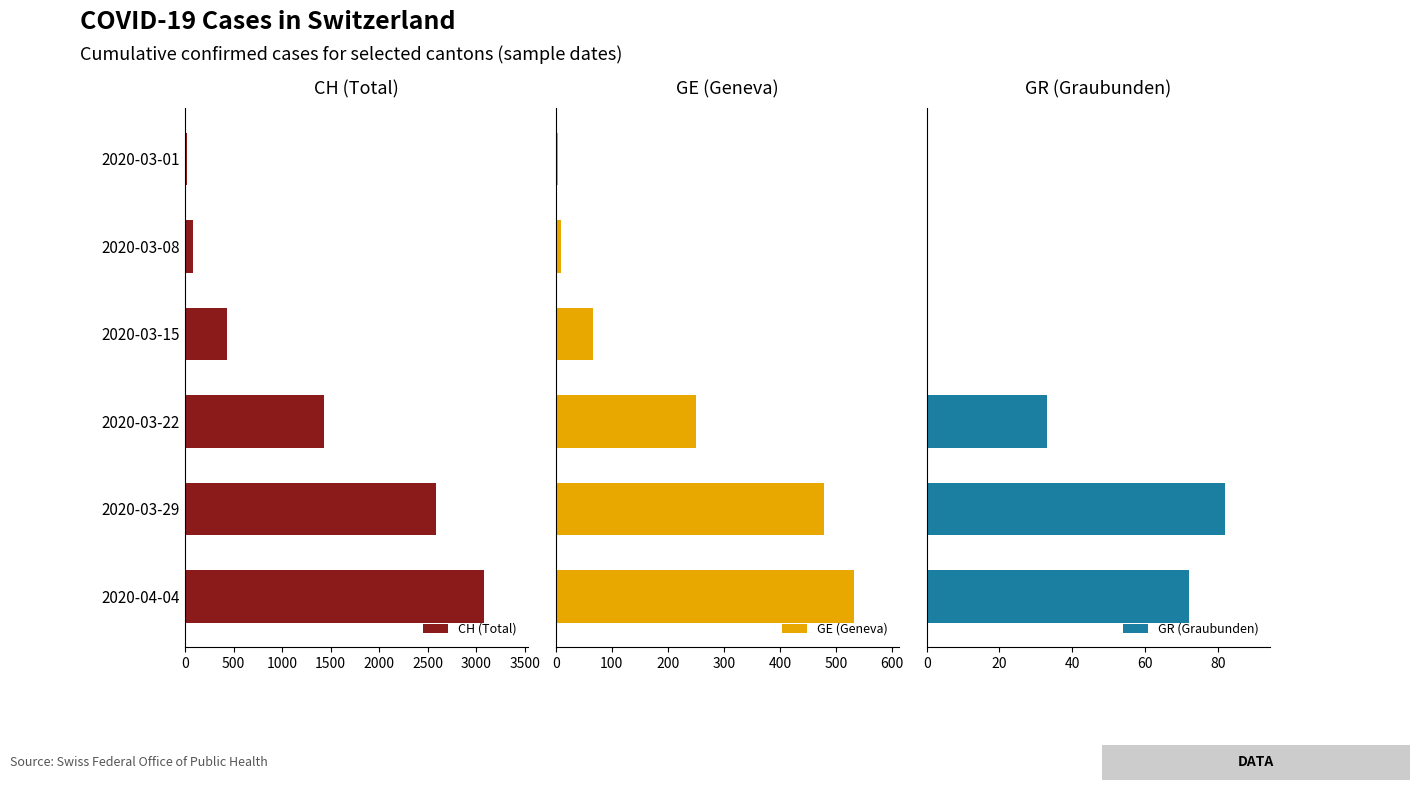

Count the number of categories in the chart.

6